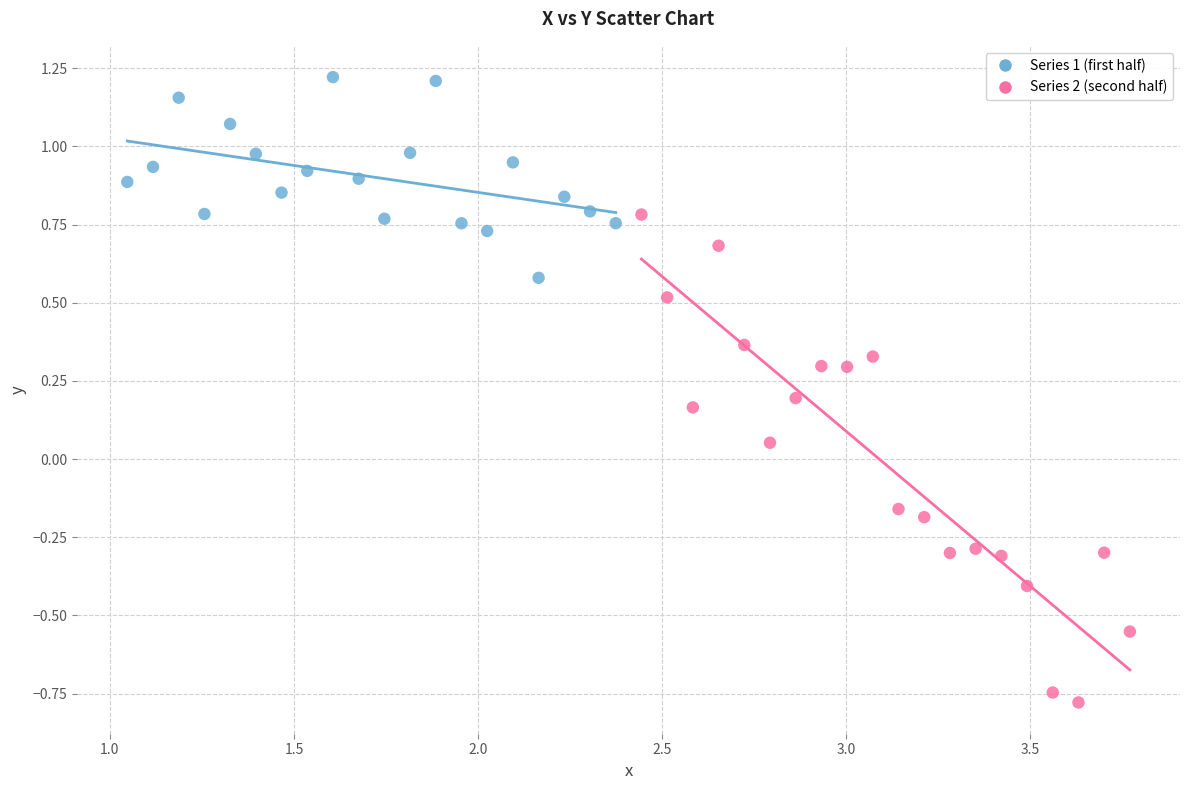

Which series reaches the minimum Y coordinate?

Series 2 (second half)